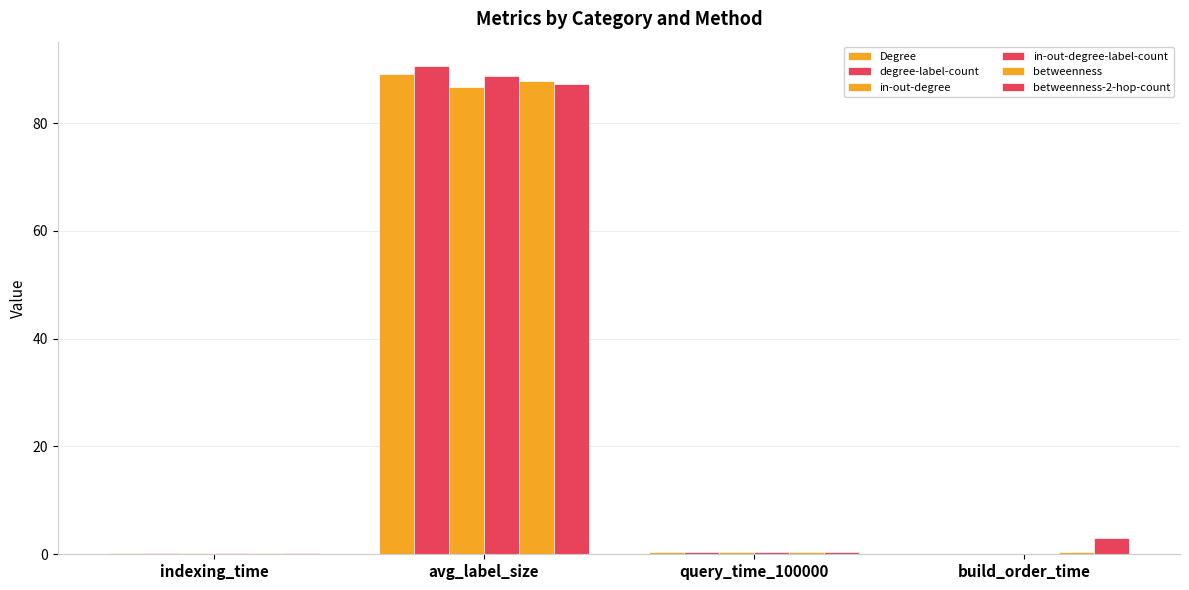

How many distinct data groups are displayed?

6